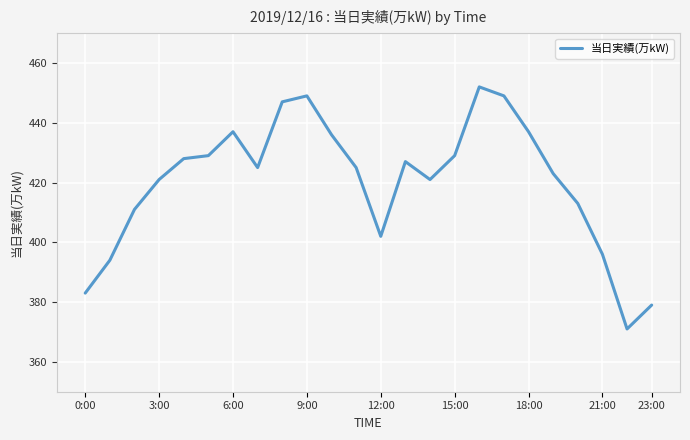

What is the difference between the maximum and minimum values?

81